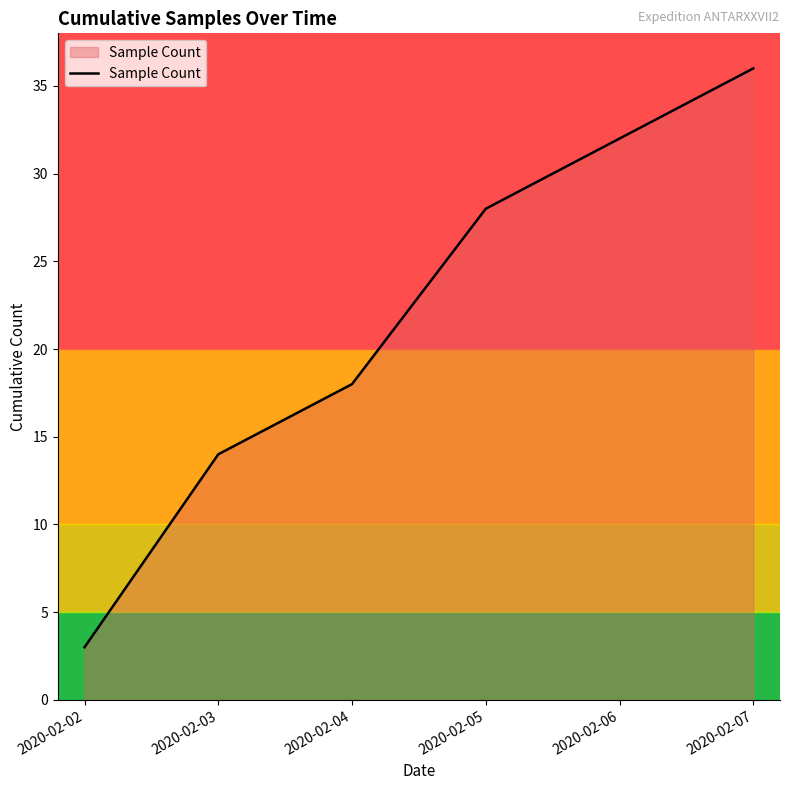

Reading left to right, list all the values displayed in this chart.

3	14	18	28	32	36